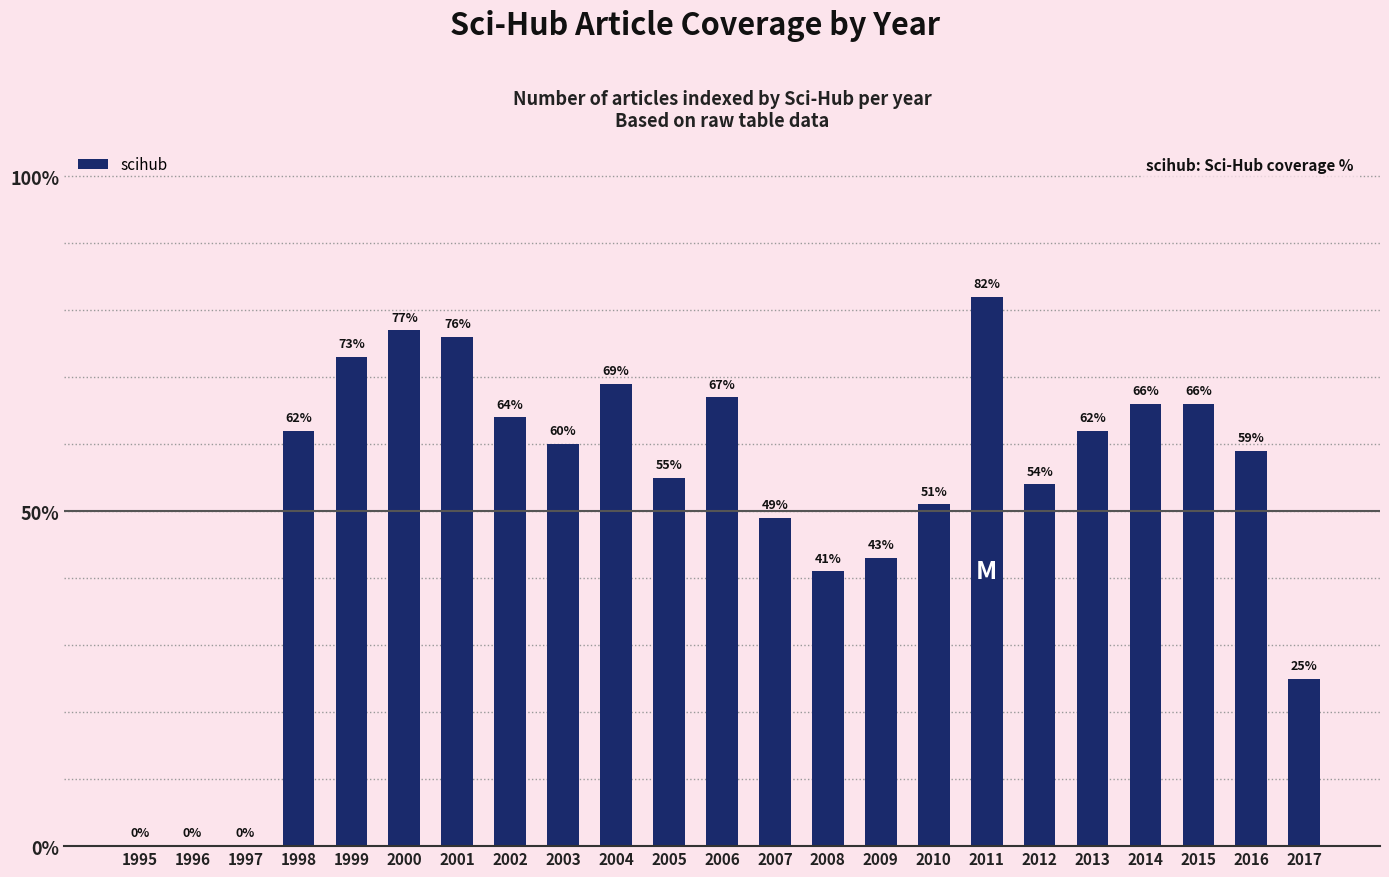

Approximately how many times larger is the value at 2016 compared to 2001?

0.8